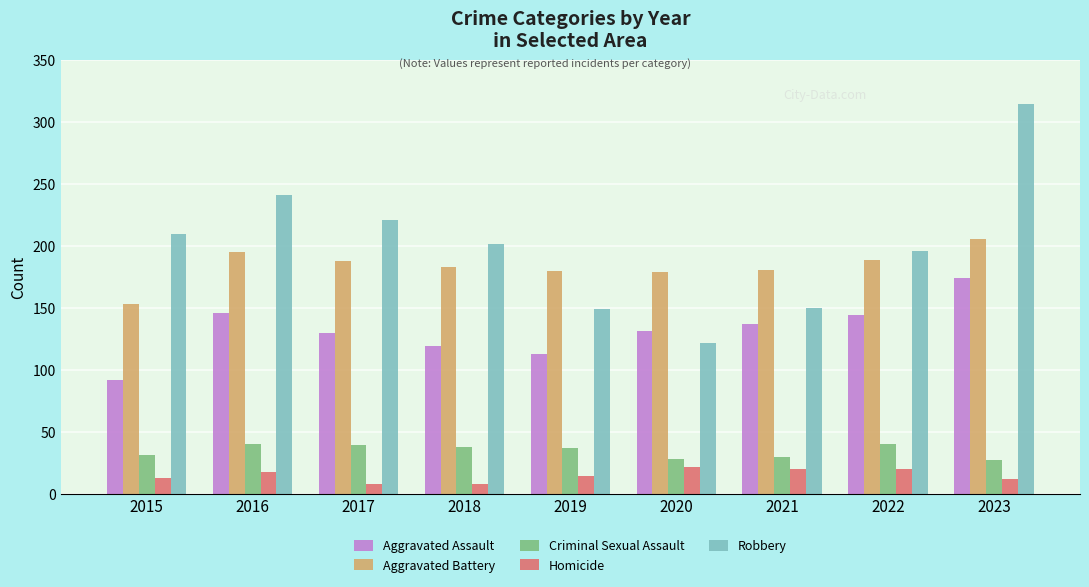

Are the bars grouped side by side (vs. stacked)?

Yes